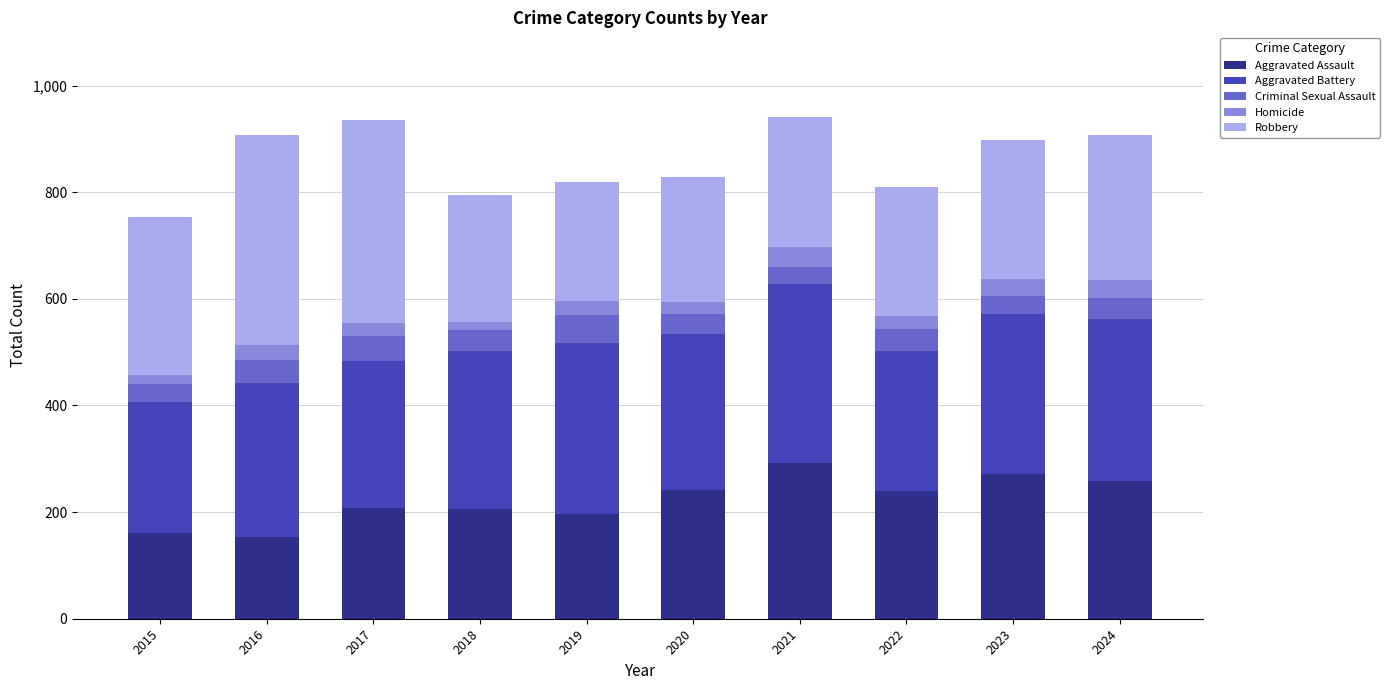

What is the highest value of the Aggravated Assault series?

292